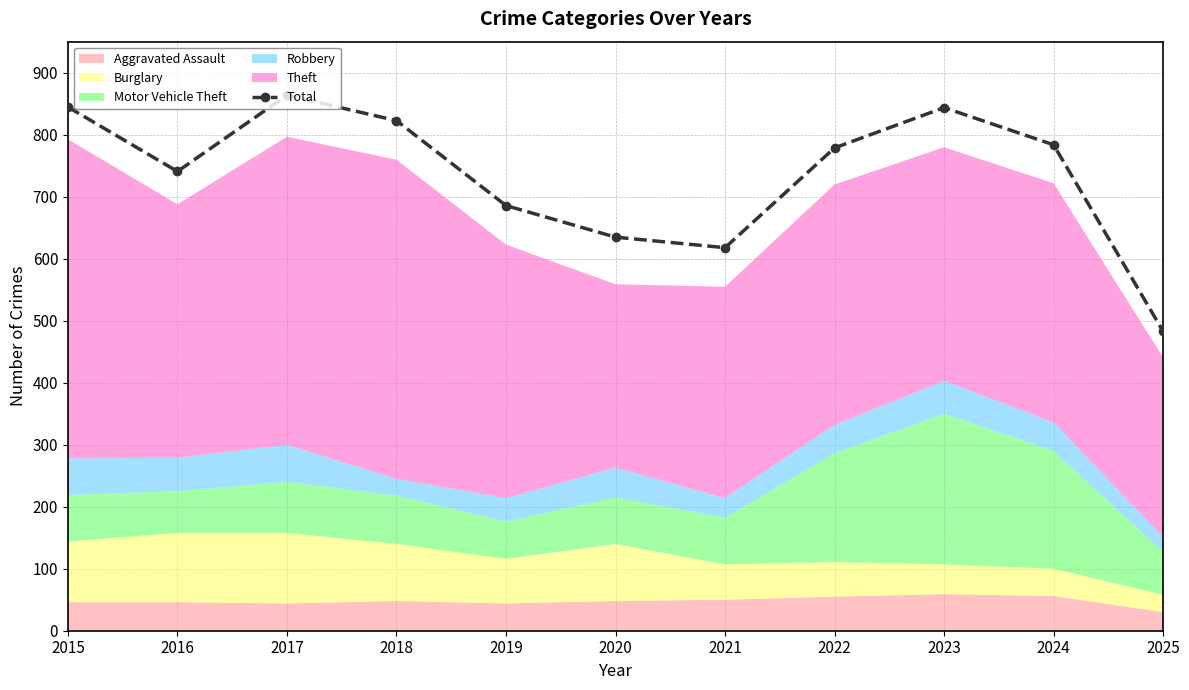

What is the value of the 7th point from the left?

618